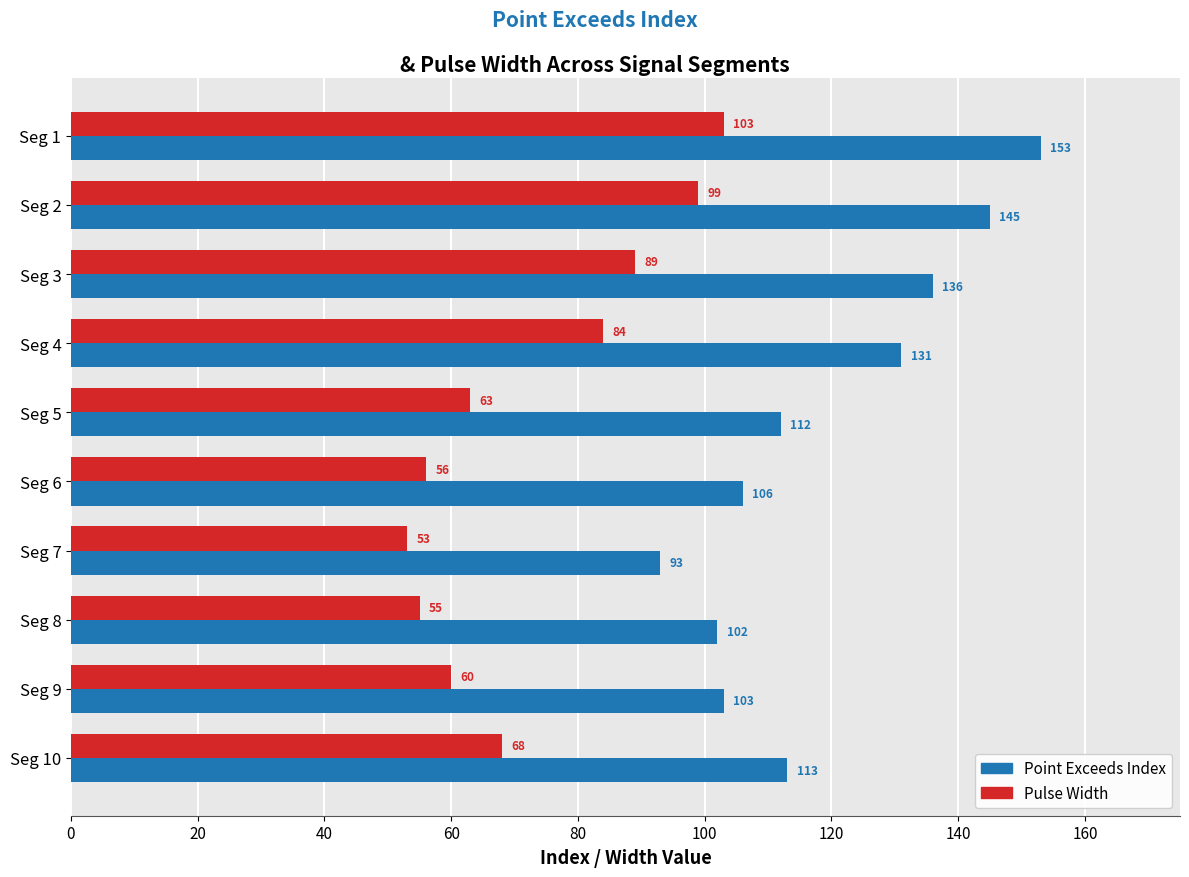

What is the greatest value displayed?

153